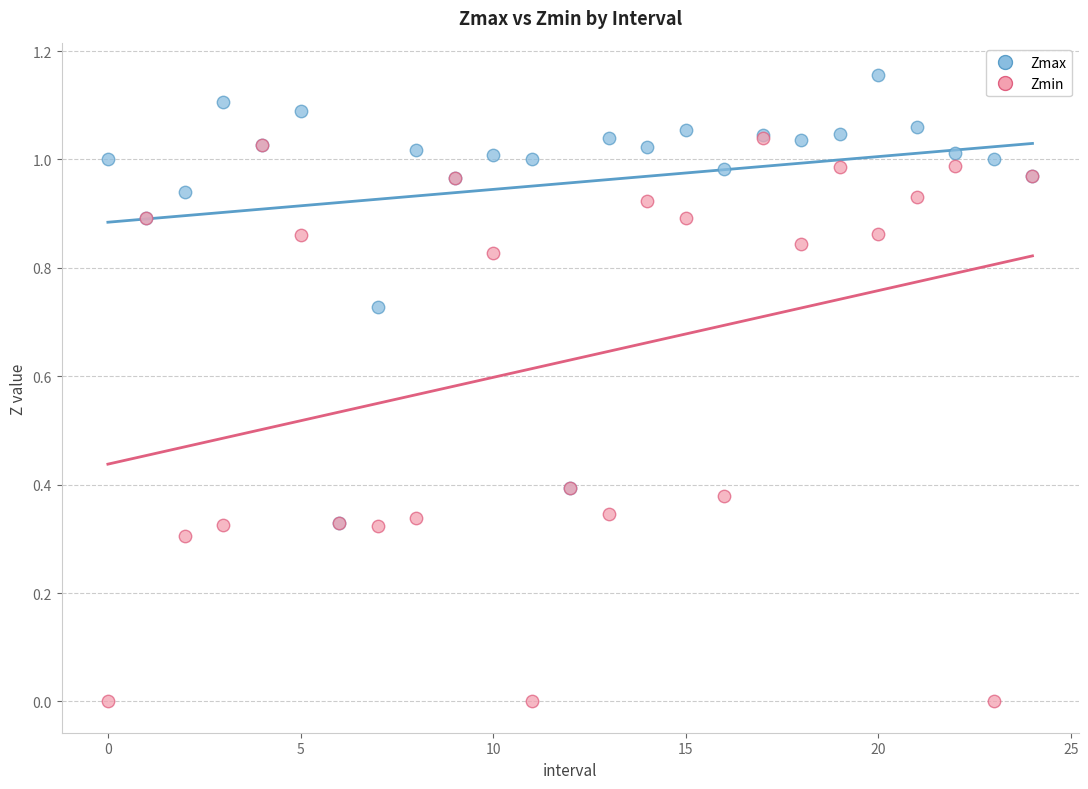

What are all the series names shown in the legend?

Zmax, Zmin